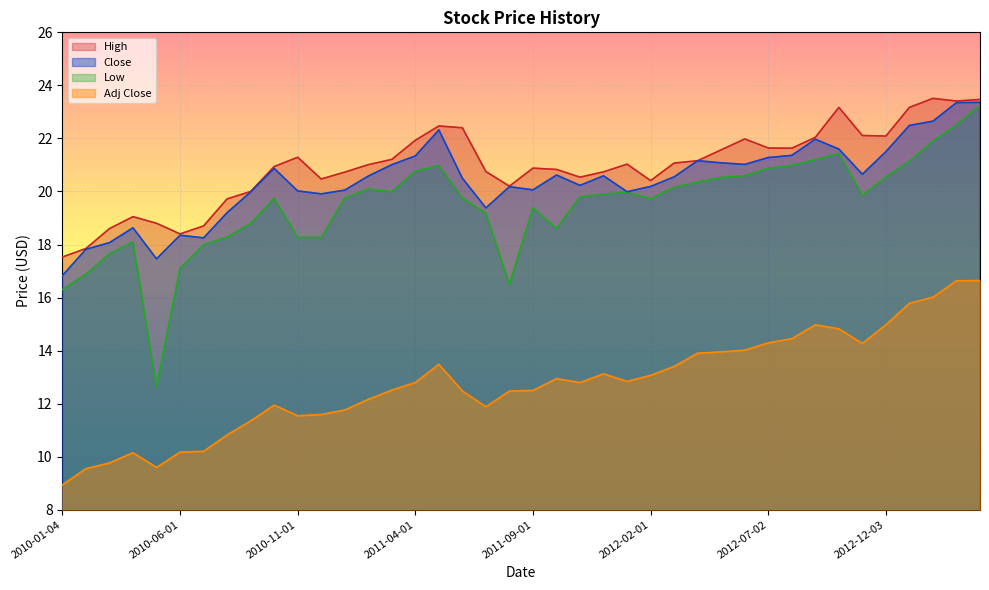

What is the minimum value shown in the chart?

8.9